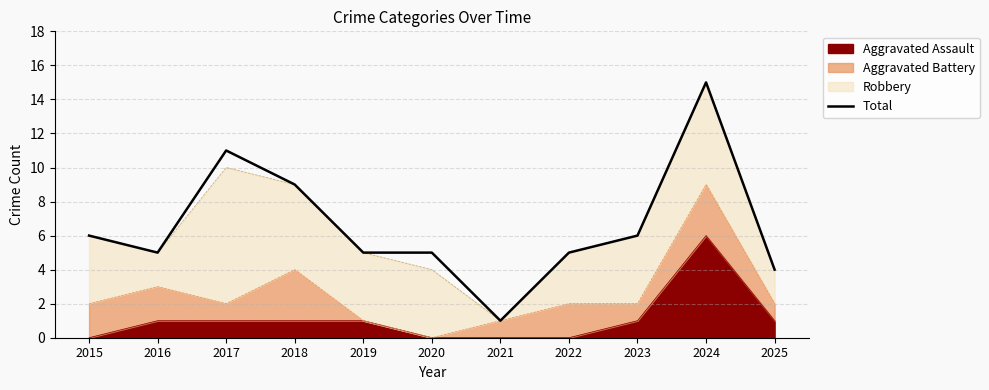

How many lines are shown in the chart?

1